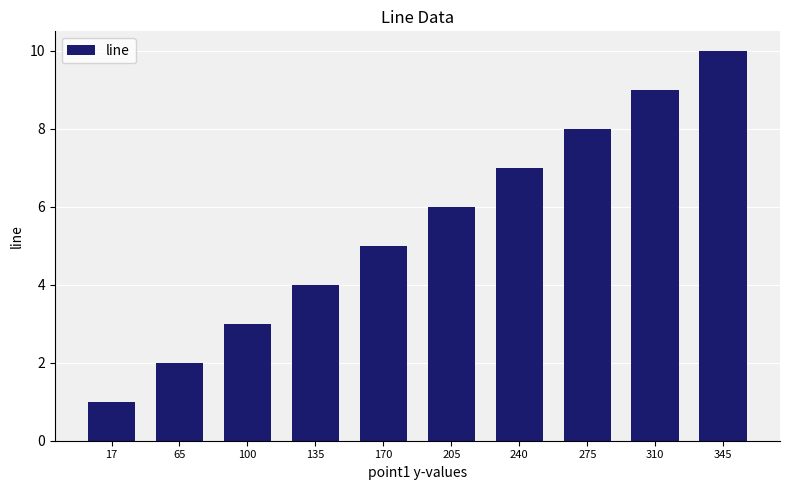

Reading right to left, transcribe all the data shown in this chart.

345=10	310=9	275=8	240=7	205=6	170=5	135=4	100=3	65=2	17=1